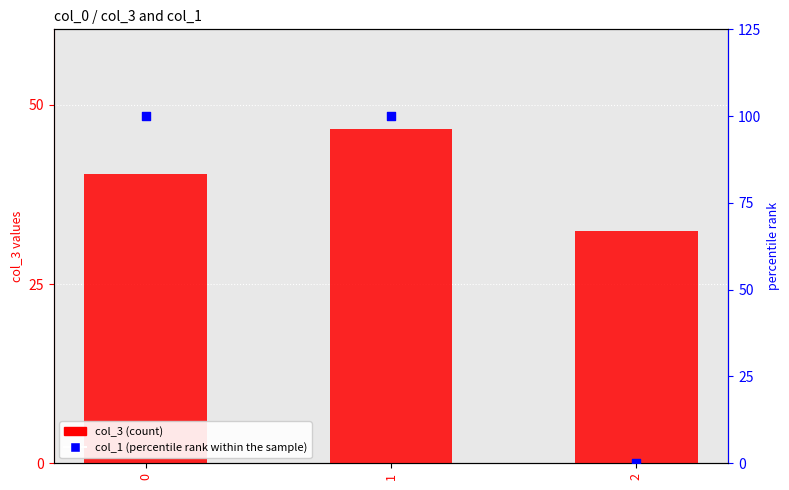

Which series has the largest total across all categories?

col_1 (percentile rank within the sample)